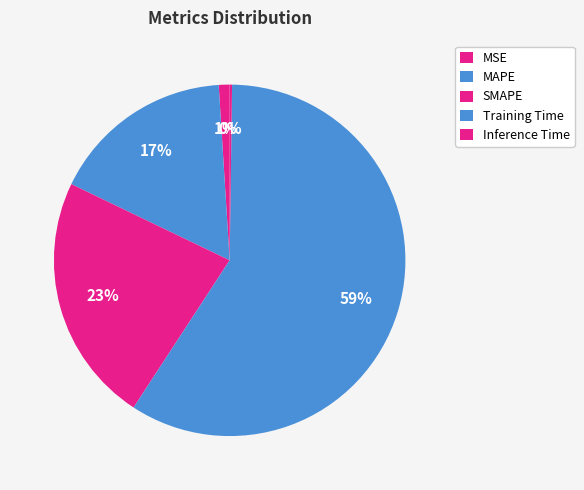

Which category has the biggest portion of the pie?

Training Time